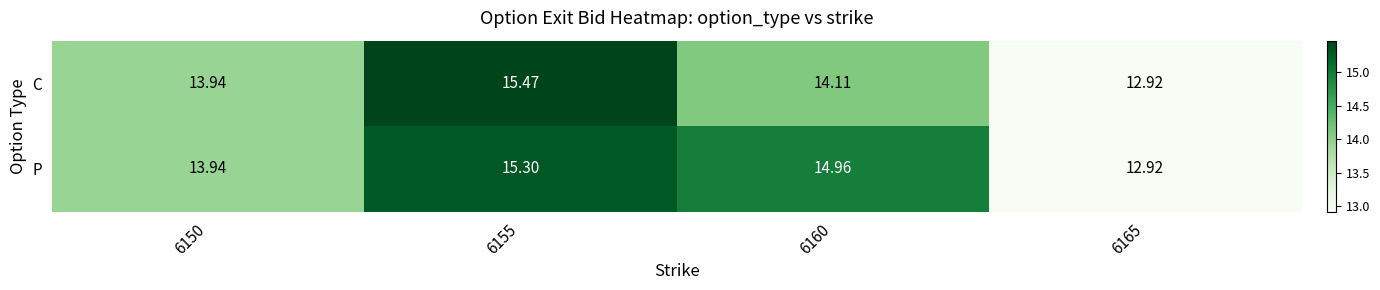

Which series has the widest spread of values?

C